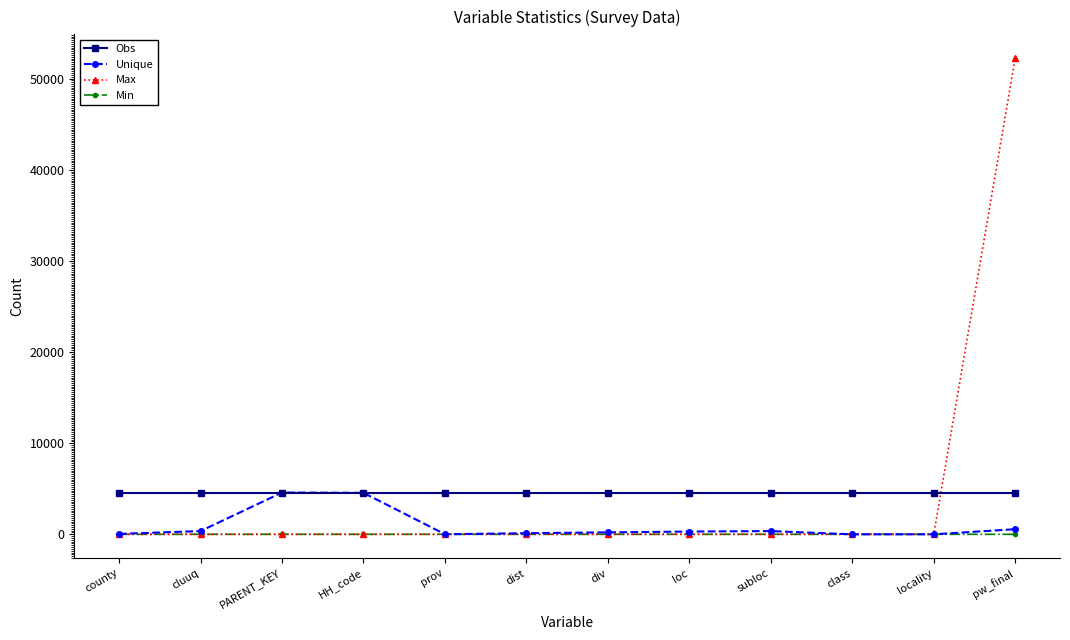

At which category does the chart reach its peak across all series?

pw_final